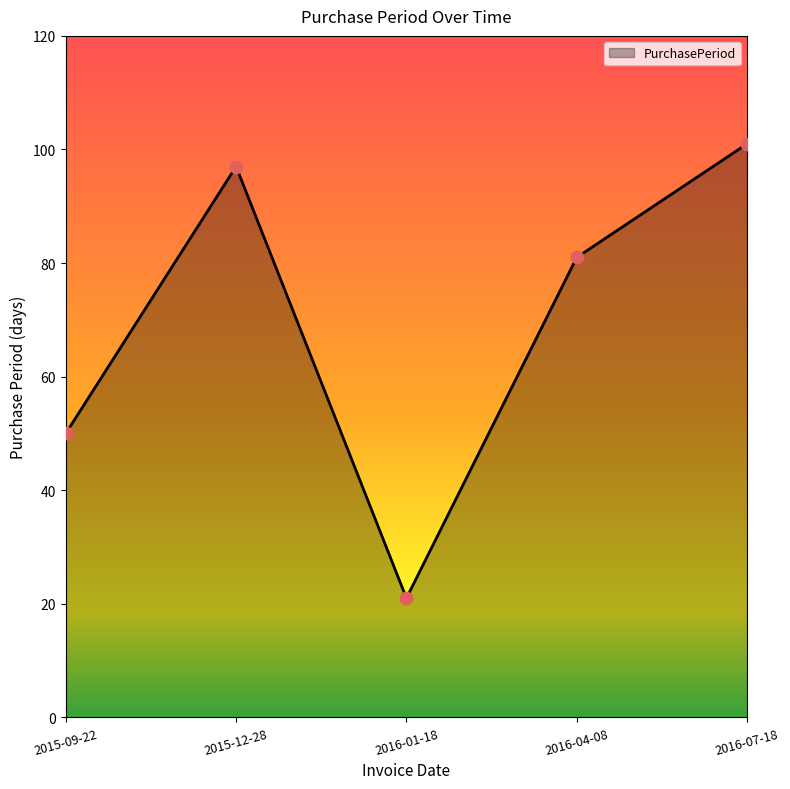

Approximately how many times larger is the value at 2015-09-22 compared to 2016-07-18?

0.5